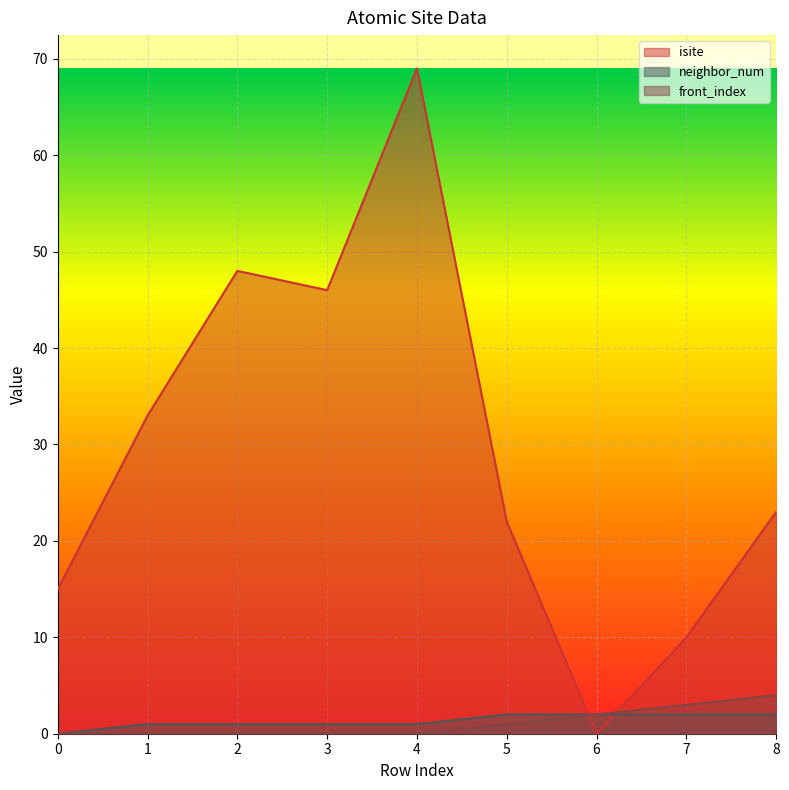

At how many categories does at least one series exceed 13?

7